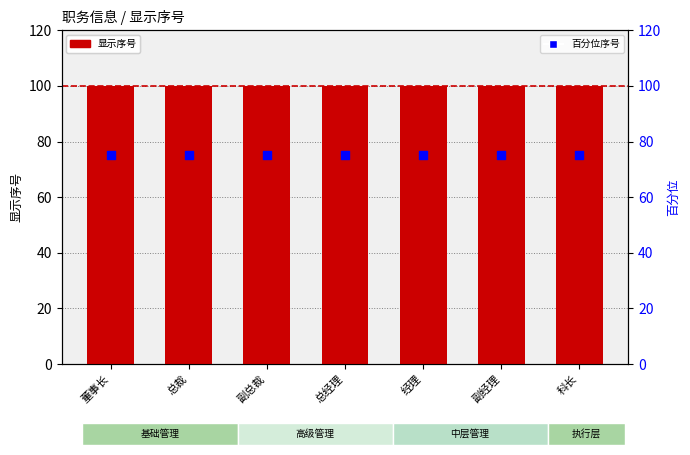

Which series has the largest total across all categories?

显示序号